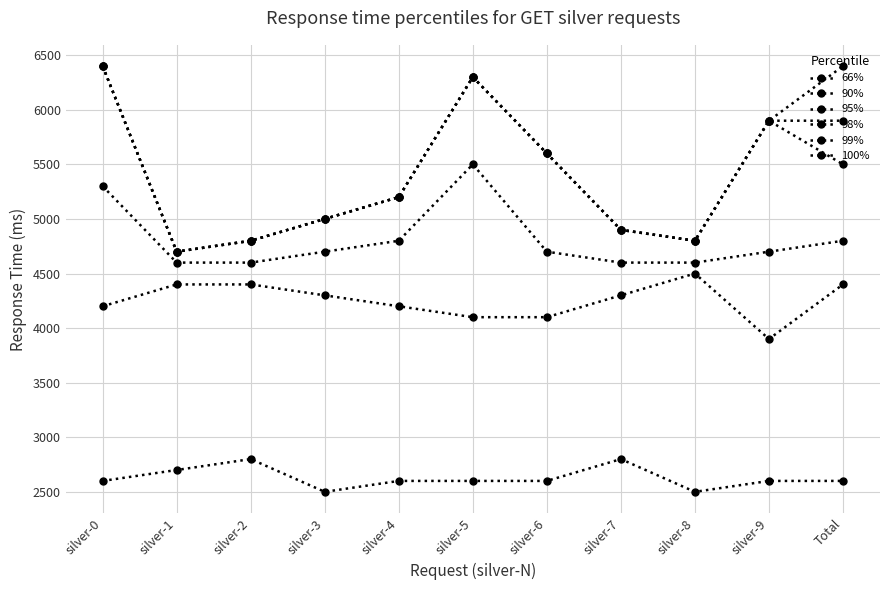

Rank the series at silver-0 from highest to lowest value.

98%, 99%, 100%, 95%, 90%, 66%